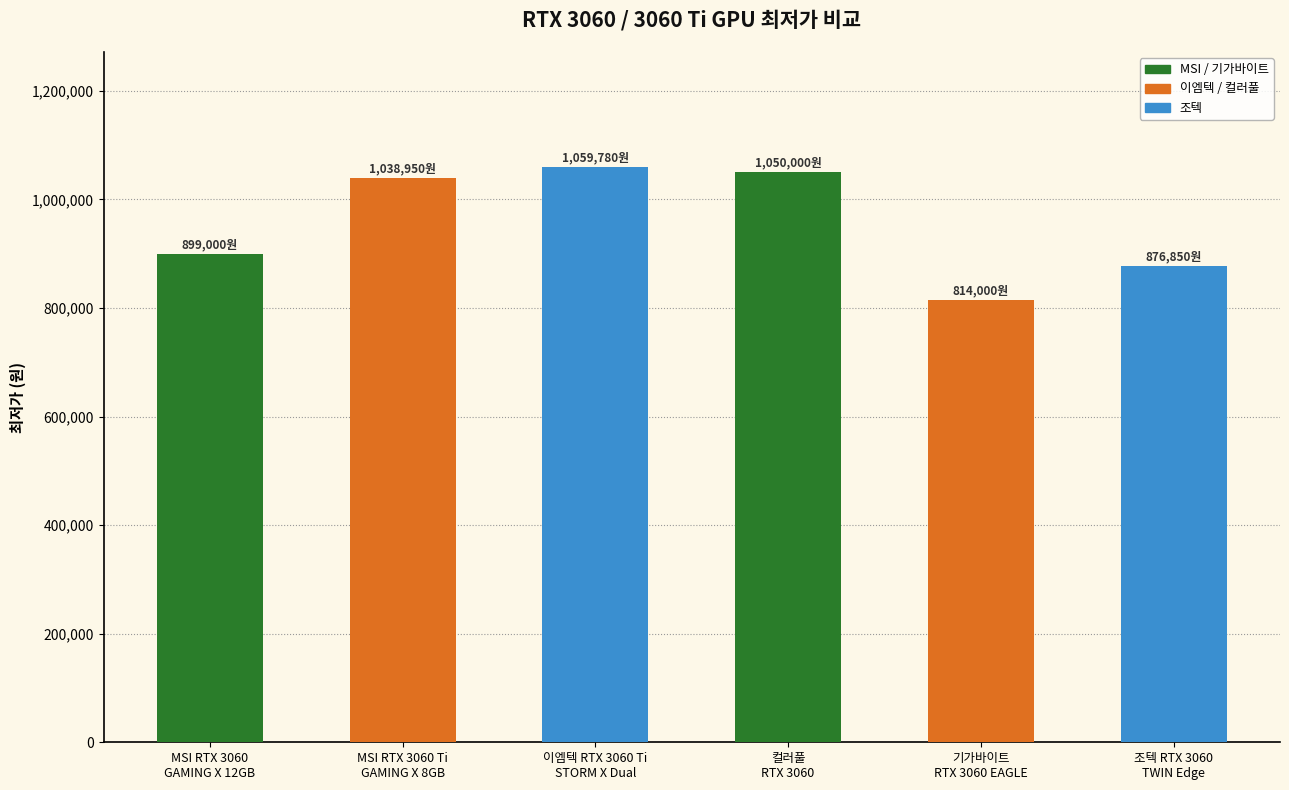

What position from the right is MSI RTX 3060 Ti
GAMING X 8GB?

5